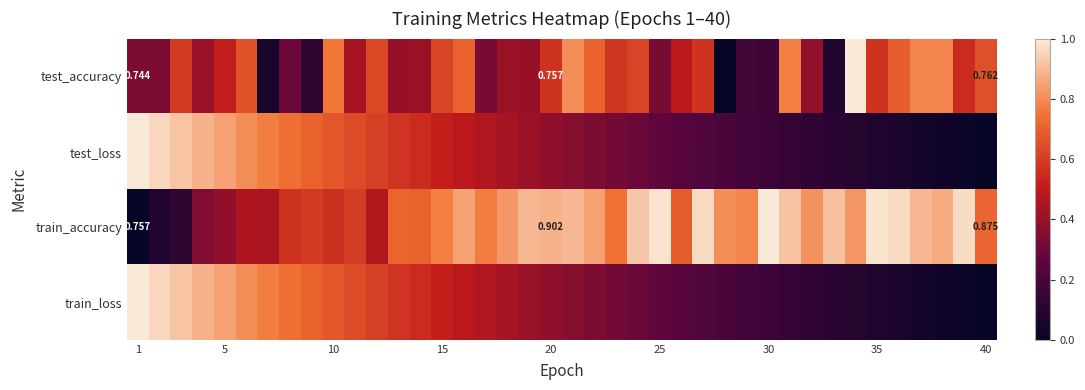

How many data points does each series have?

40